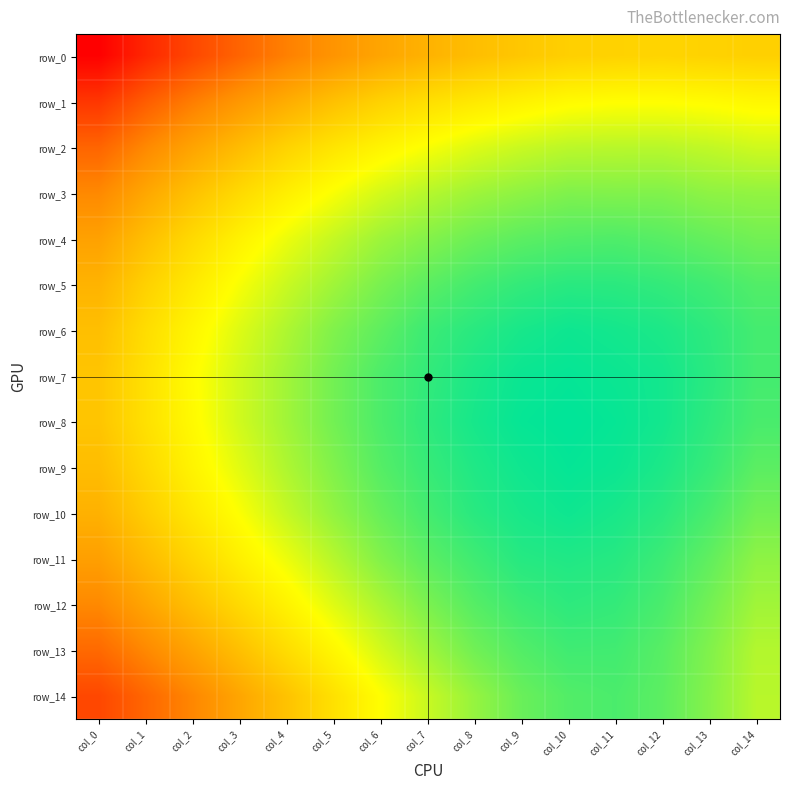

What is the total value across all series at col_4?

7.5